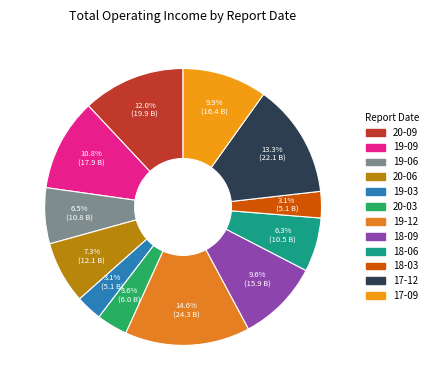

Which slice is the largest?

2019-12-31